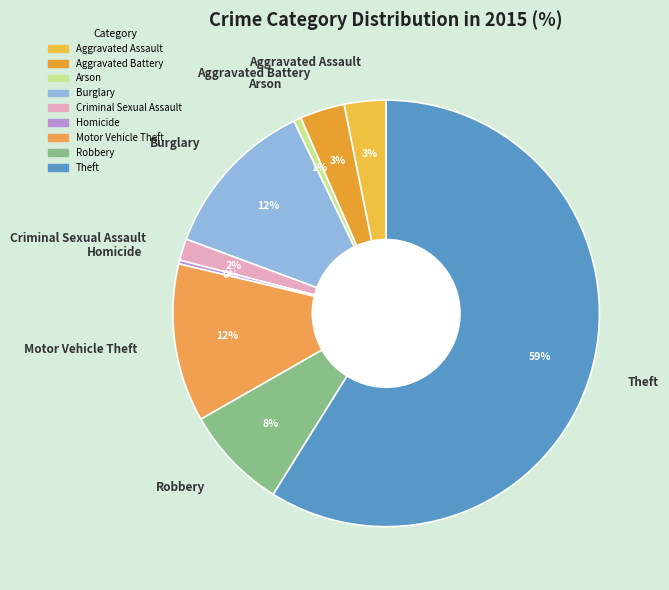

Is Theft the majority of the pie?

Yes